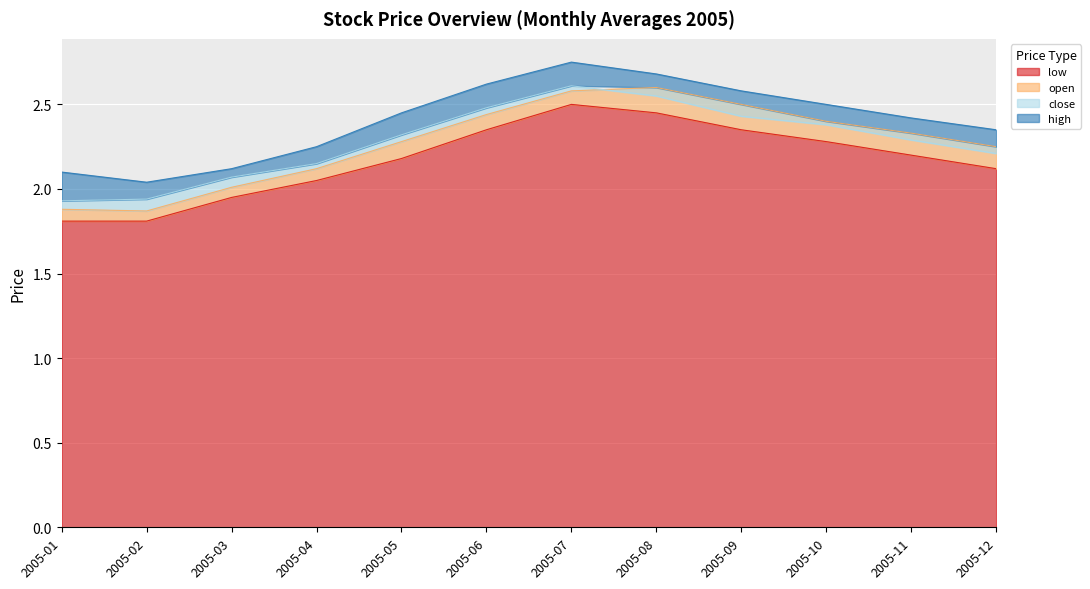

The low series shows 2.5 at 2005-07. True or false?

True